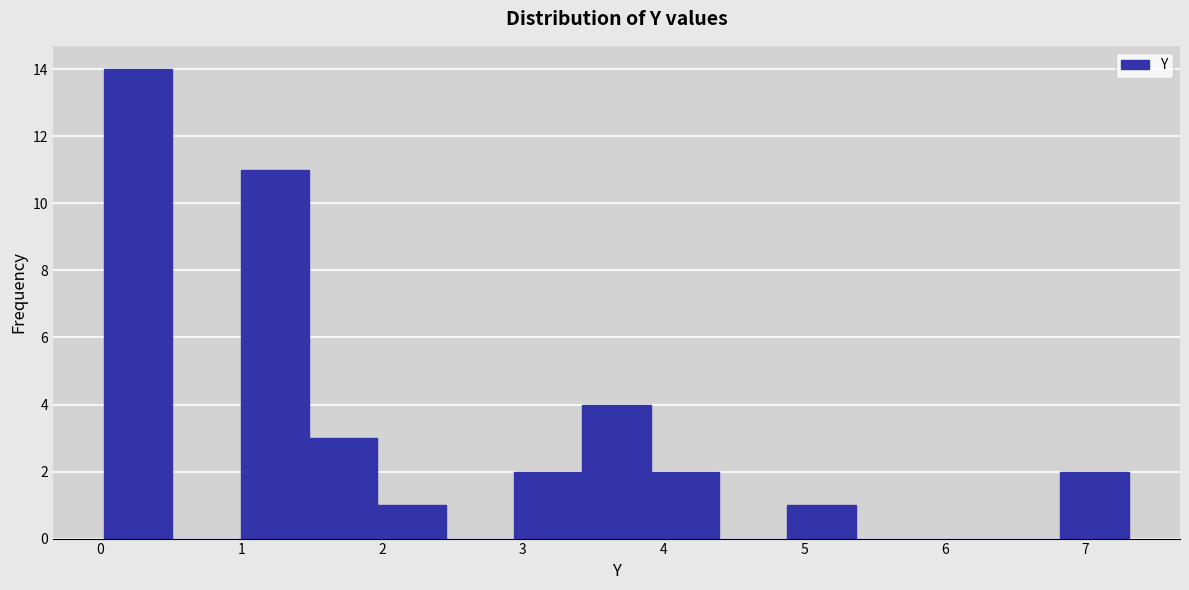

What is the height of the bar covering 4.9 to 5.4 on the x-axis? Neither the bar edges nor the heights are printed on the chart, so give them approximately, as read against the axes.

1